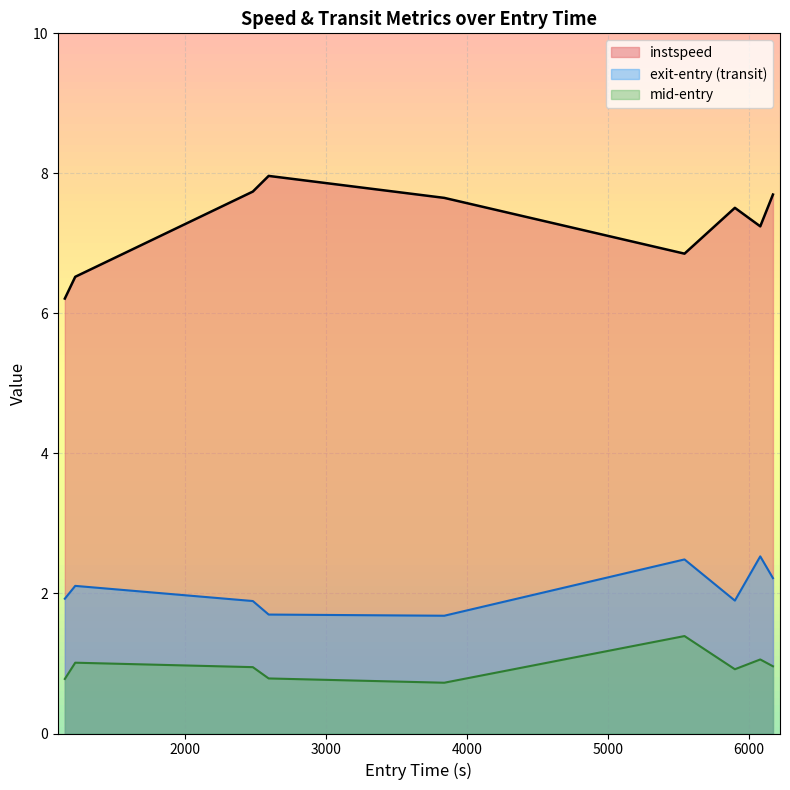

What is the minimum value shown in the chart?

0.7